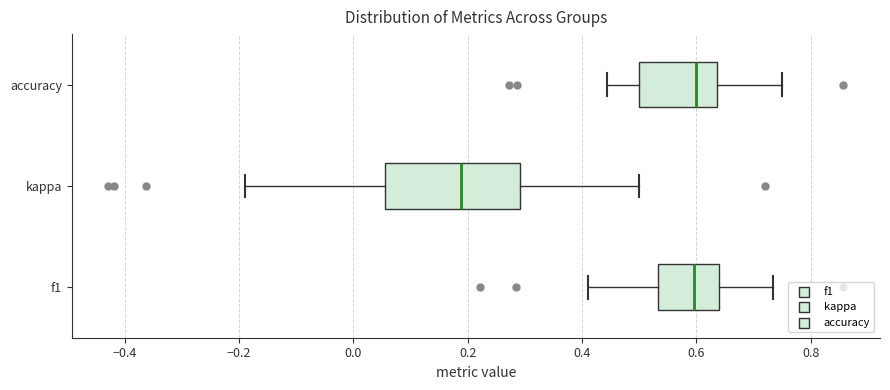

Which box is the widest, from its left edge to its right edge?

kappa